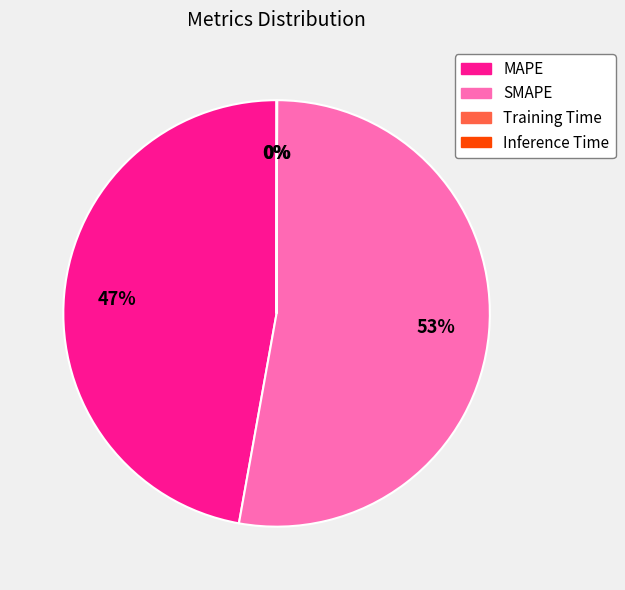

To the nearest percent, what is the average slice percentage?

25%